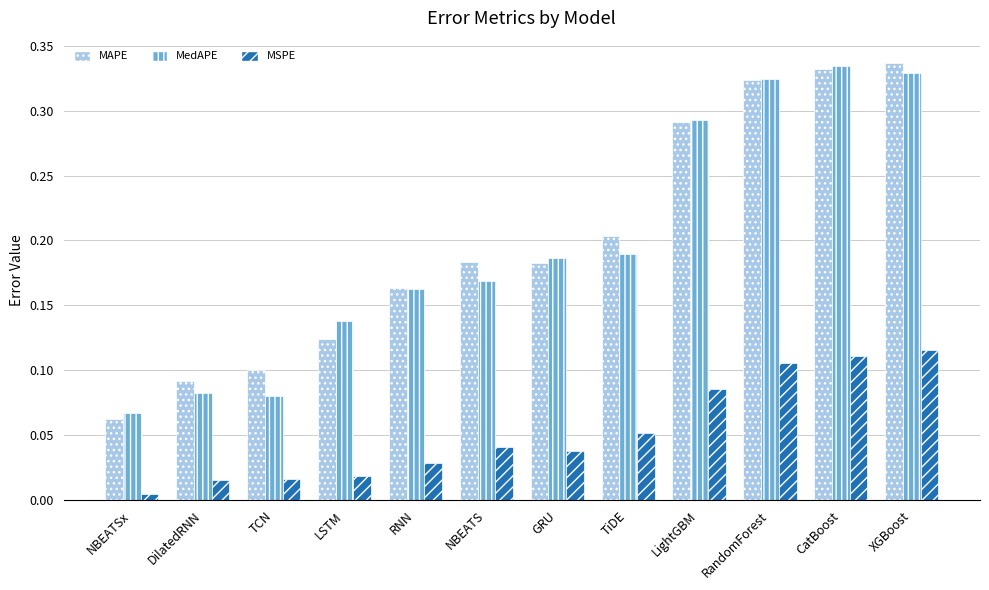

The MedAPE series shows 0.2 at RandomForest. True or false?

False